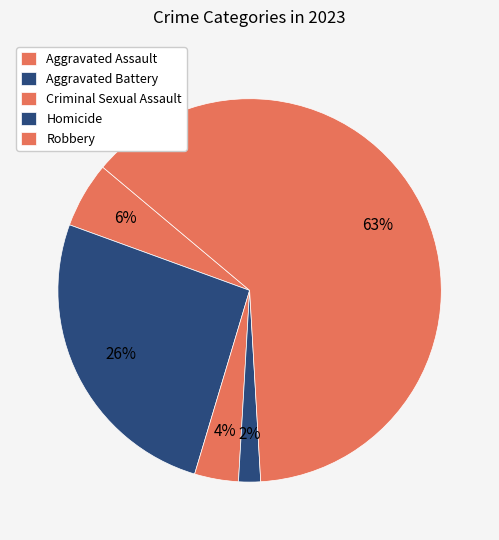

What is the ratio of the value at Criminal Sexual Assault to the value at Robbery?

0.1